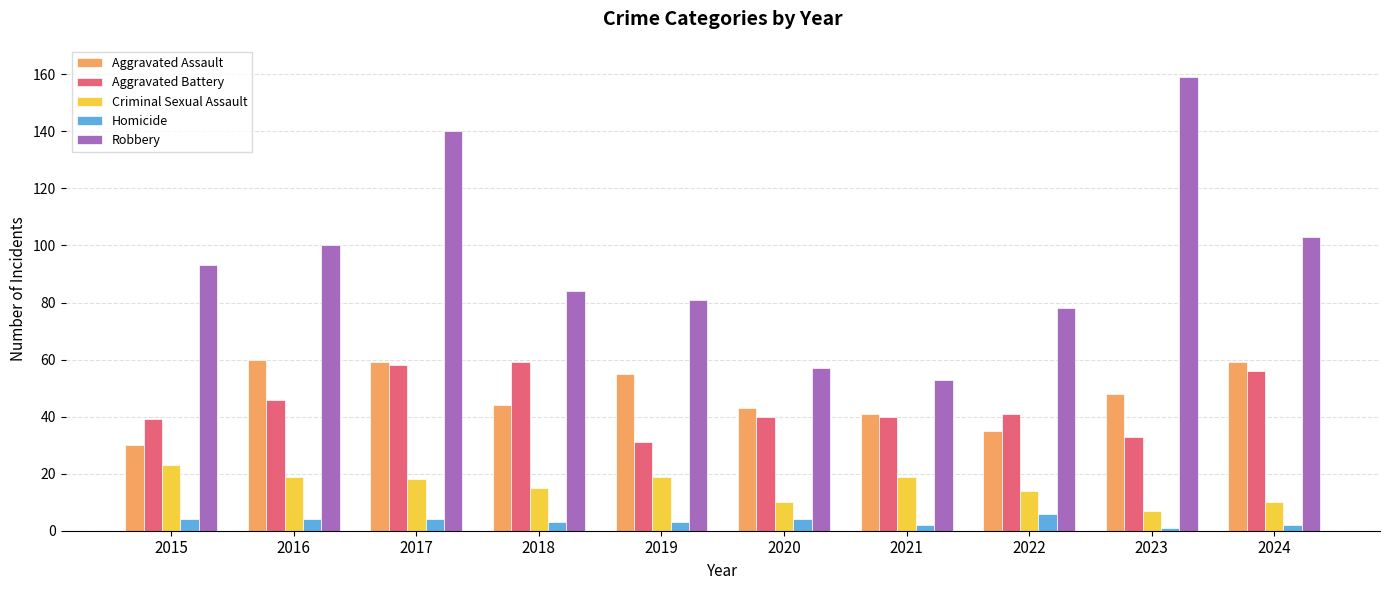

The value of Criminal Sexual Assault at 2016 is 19. True or false?

True